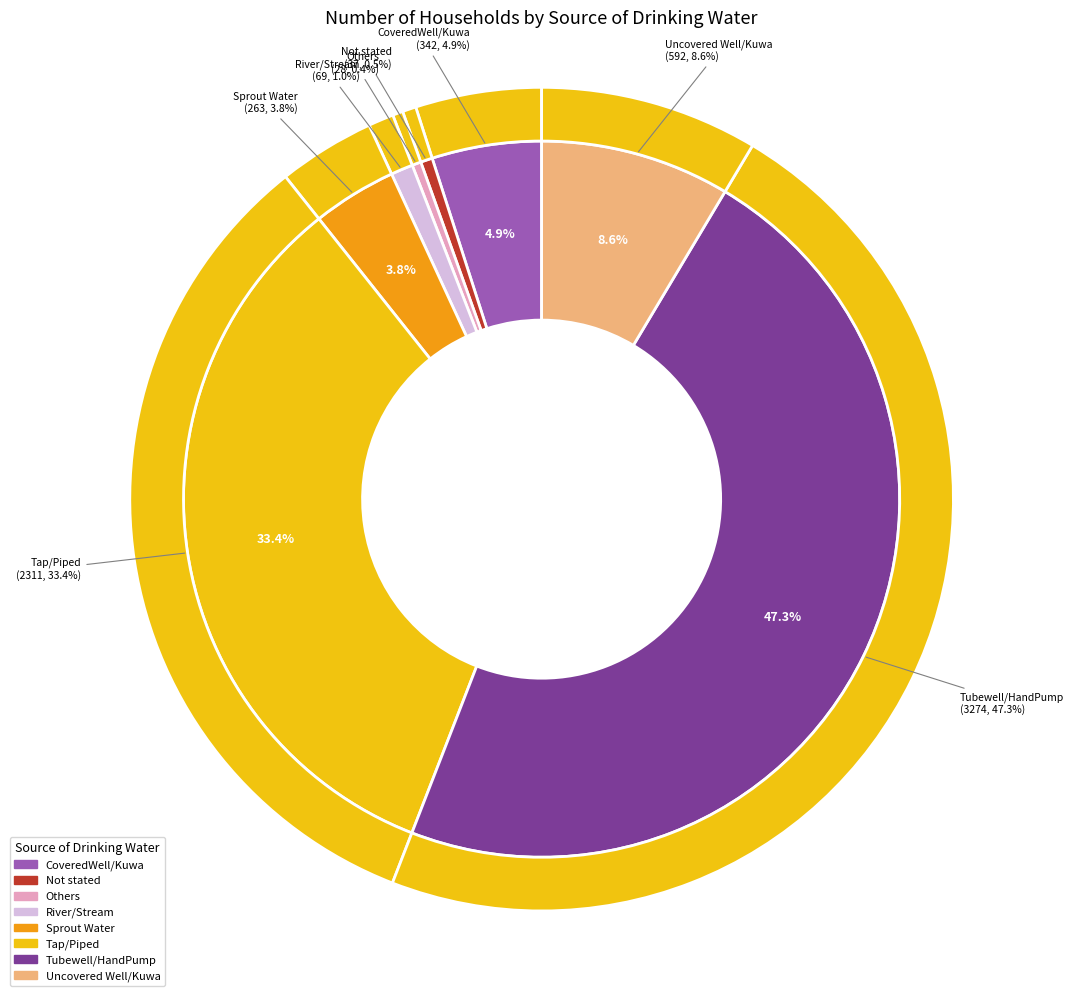

Which has a higher value, Uncovered Well/Kuwa or Sprout Water?

Uncovered Well/Kuwa